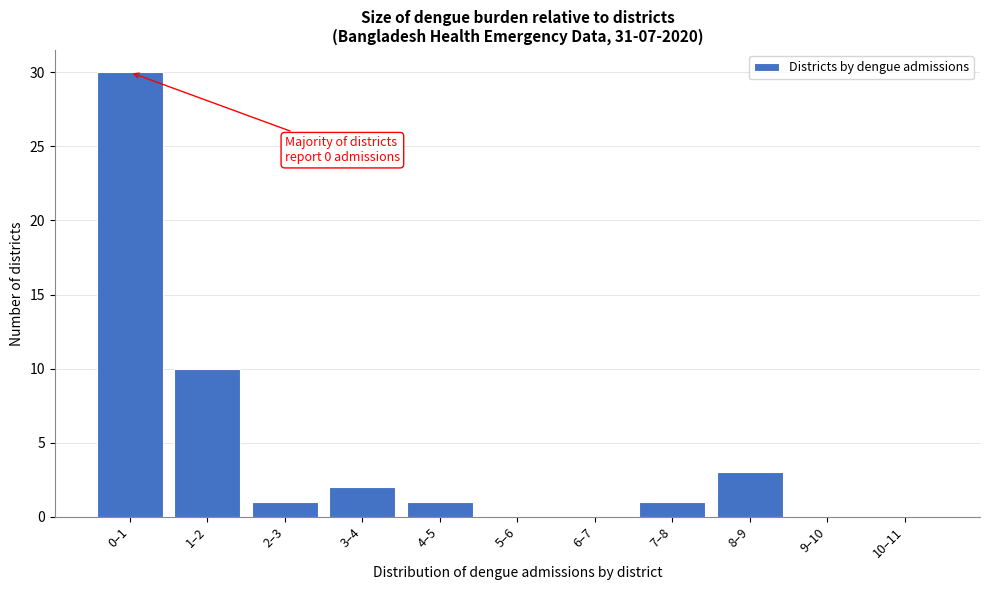

Reading right to left, what are all the values shown in this chart?

10–11=0	9–10=0	8–9=3	7–8=1	6–7=0	5–6=0	4–5=1	3–4=2	2–3=1	1–2=10	0–1=30